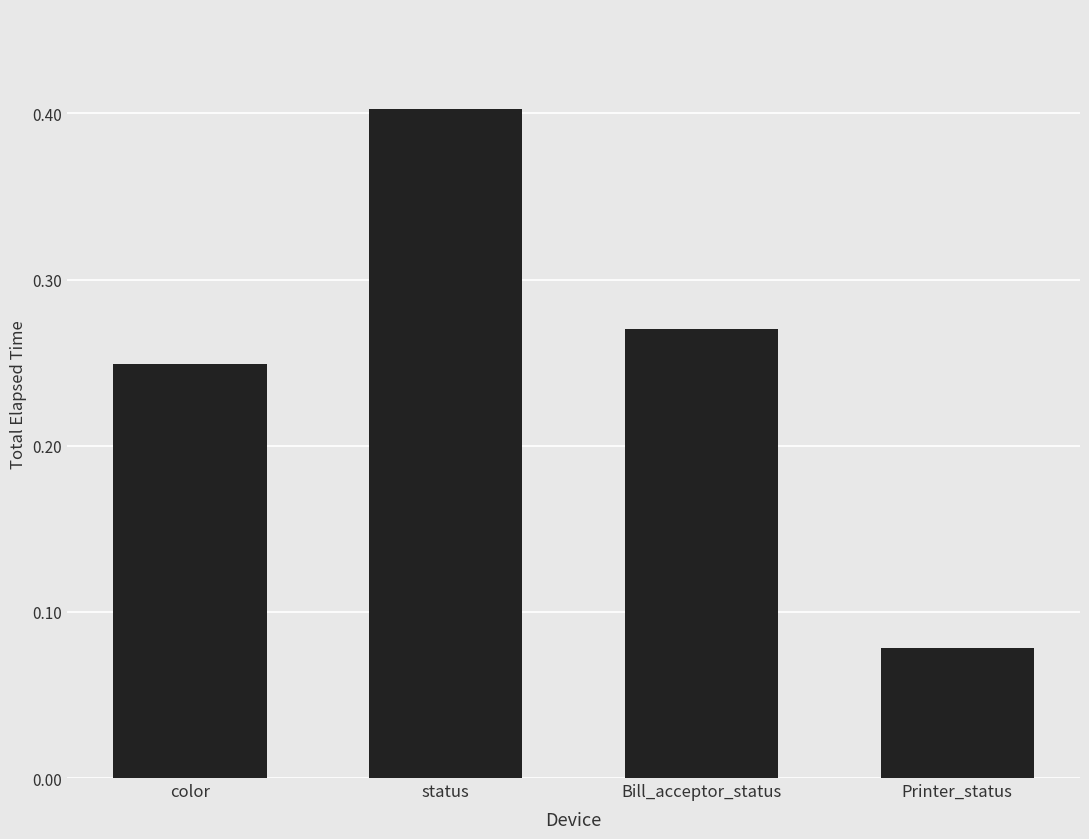

The chart shows a value of 0.6 at status. True or false?

False